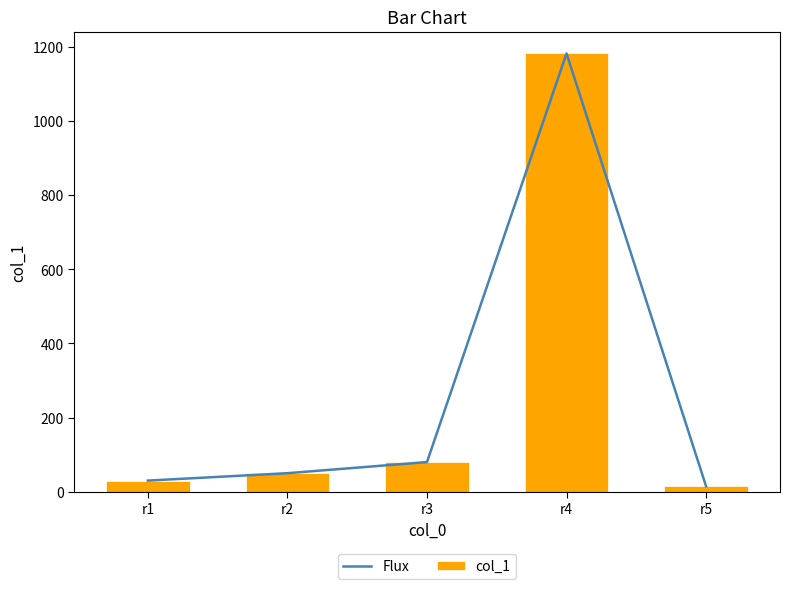

Rank the series by their maximum value, from lowest to highest.

Flux, col_1